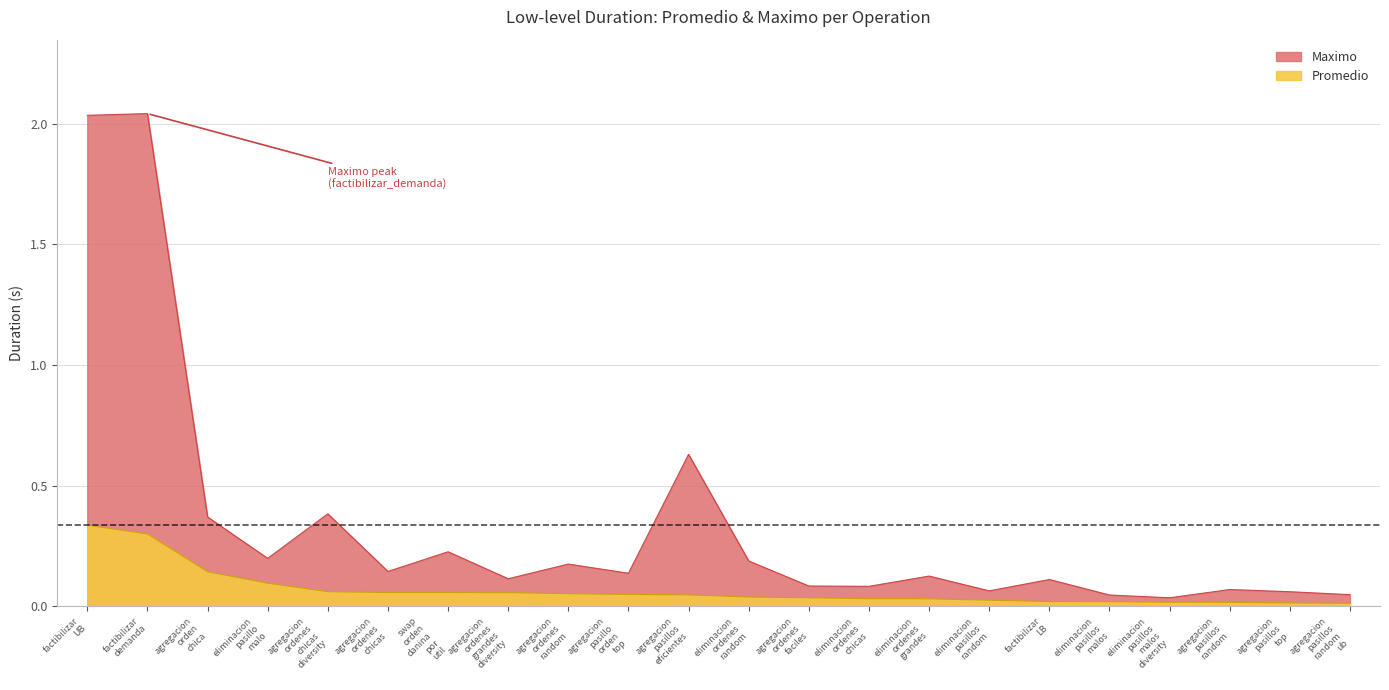

At which category is the sum across all series the highest?

factibilizar UB